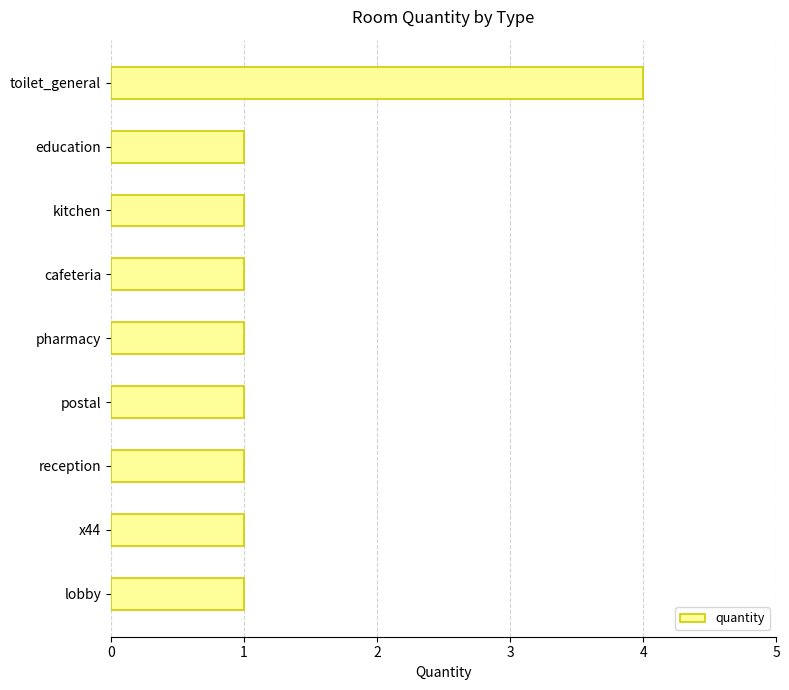

The chart shows a value of 1 at postal. True or false?

True